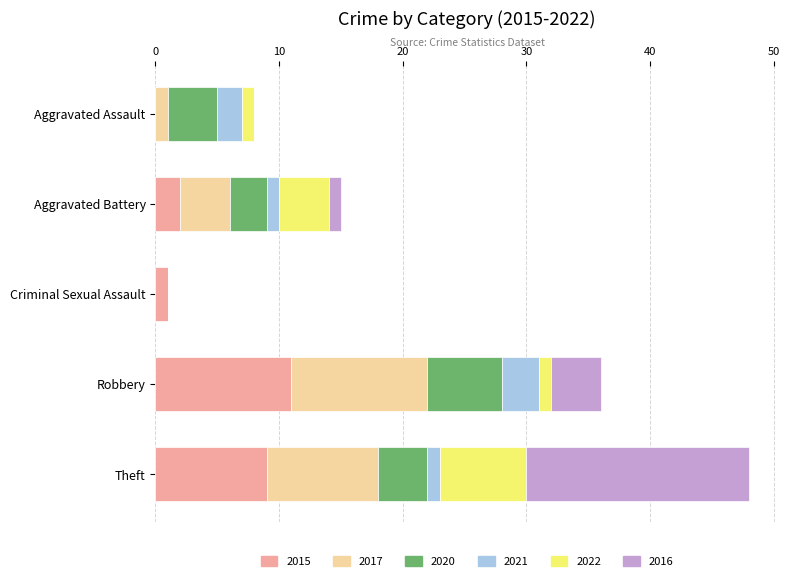

At which category is the sum across all series the highest?

Theft